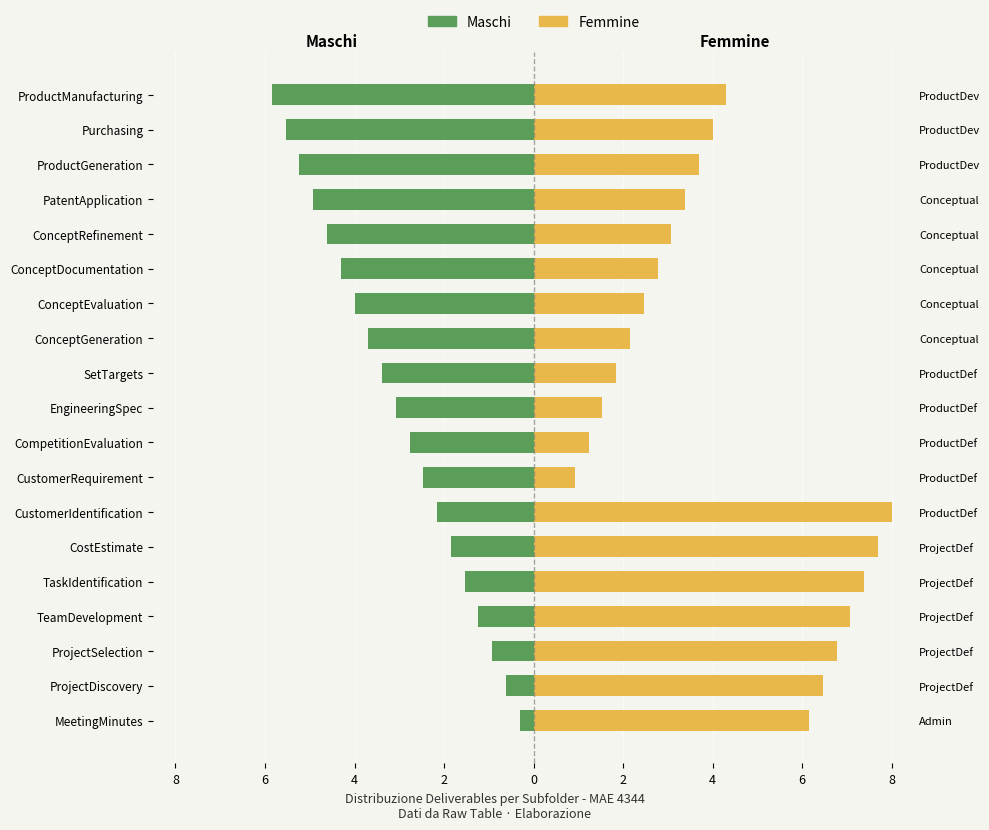

At how many categories does at least one series exceed 7?

4